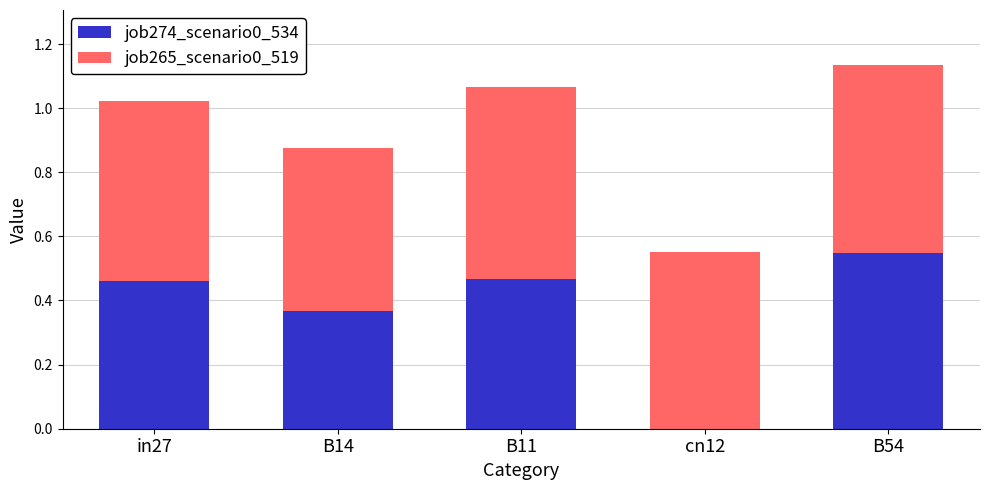

Which category has the highest value in the job274_scenario0_534 series?

B54